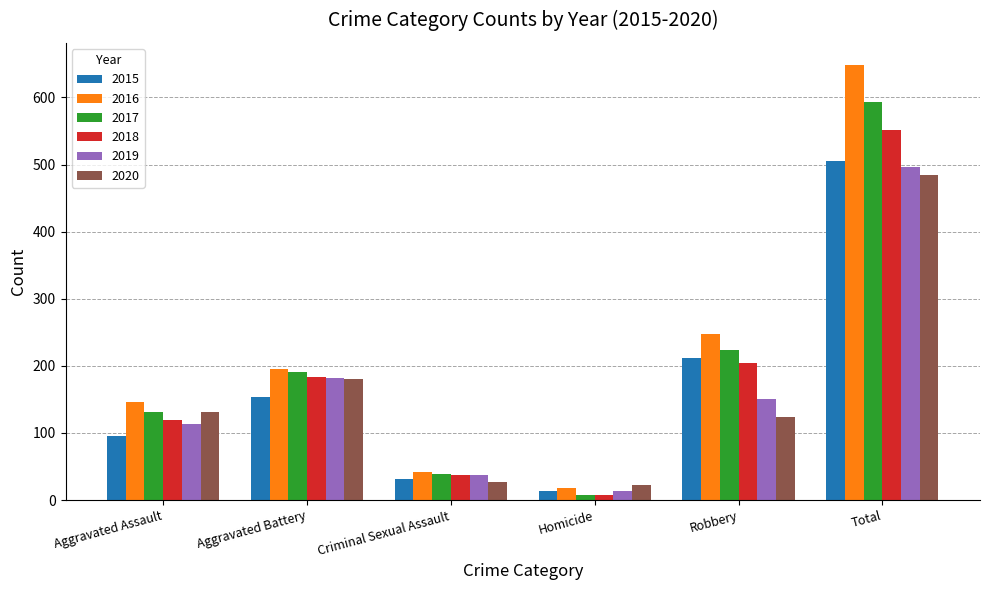

At which label is 2020 closest to 253?

Aggravated Battery